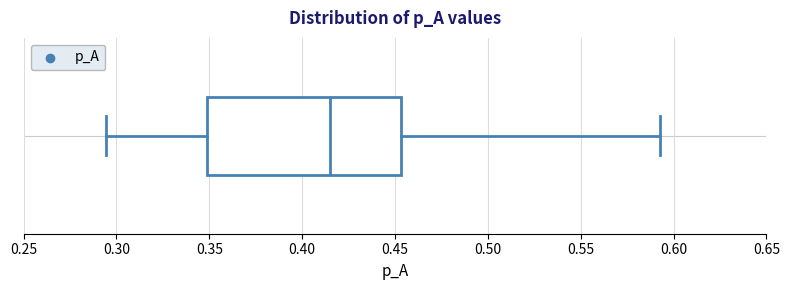

Transcribe this box plot: give where the median line is, the range the box spans, and where the two whiskers end, as read against the x-axis. The values are not printed on the chart, so give them approximately, as read against the axis.

median 0.415, box 0.350 to 0.455, whiskers 0.295 to 0.595